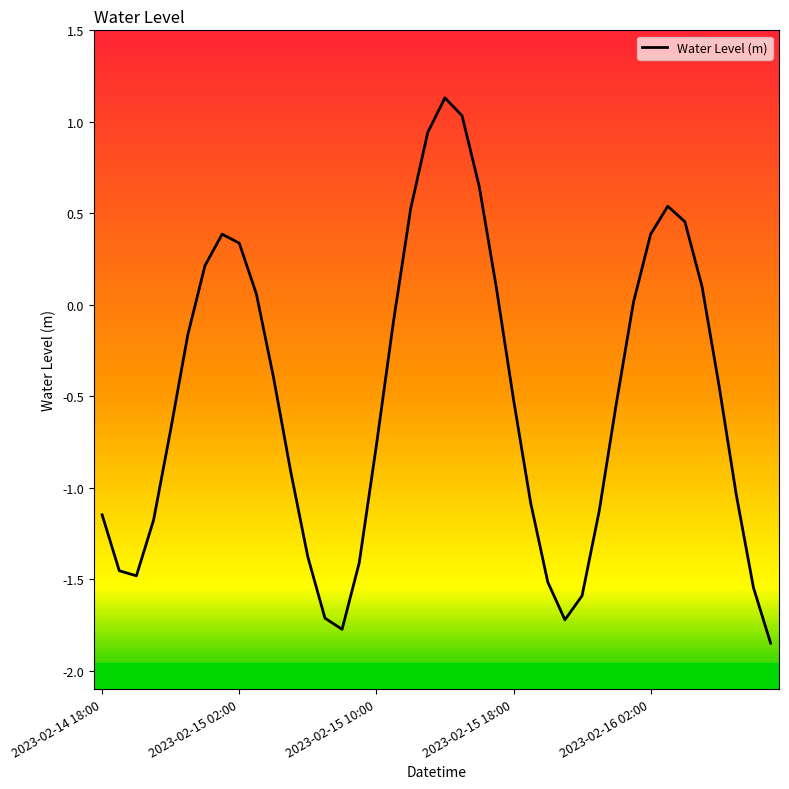

What is the greatest value displayed?

1.1